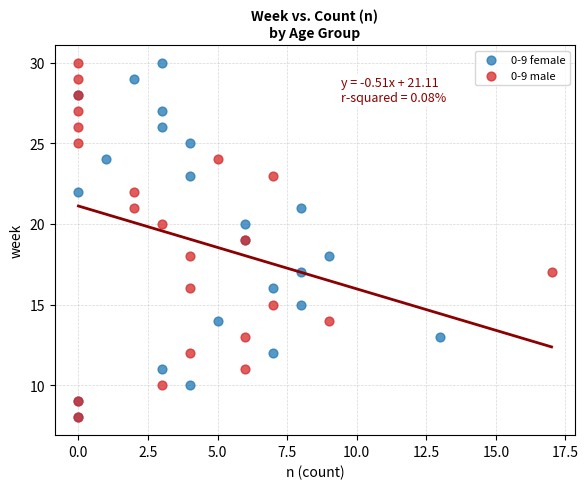

What are all the series names shown in the legend?

0-9 female, 0-9 male